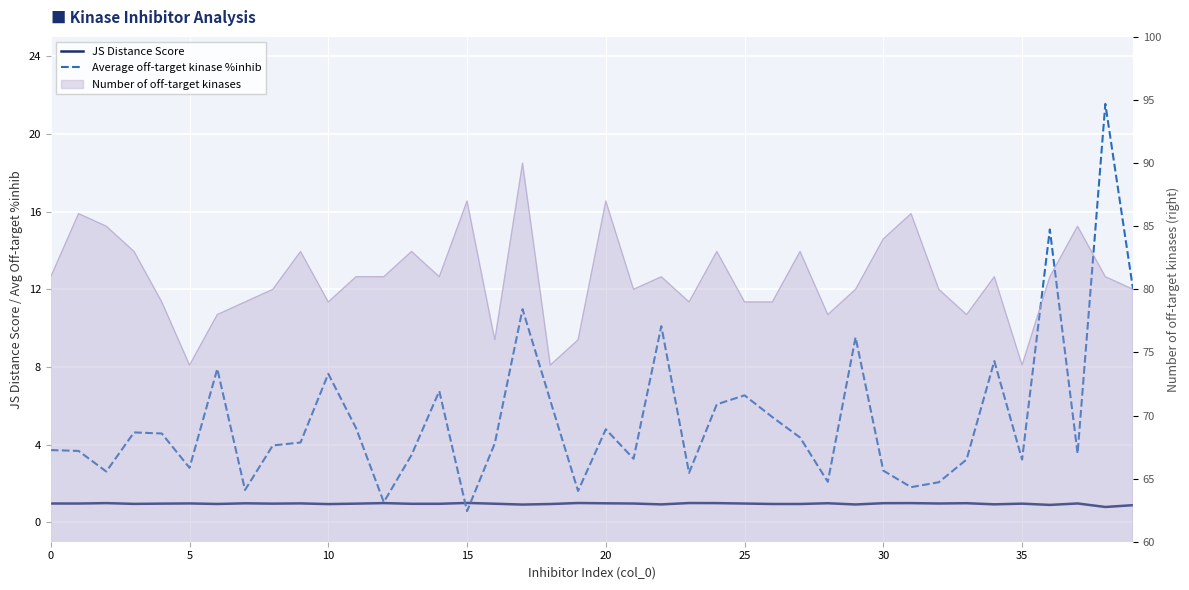

How many lines are shown in the chart?

2